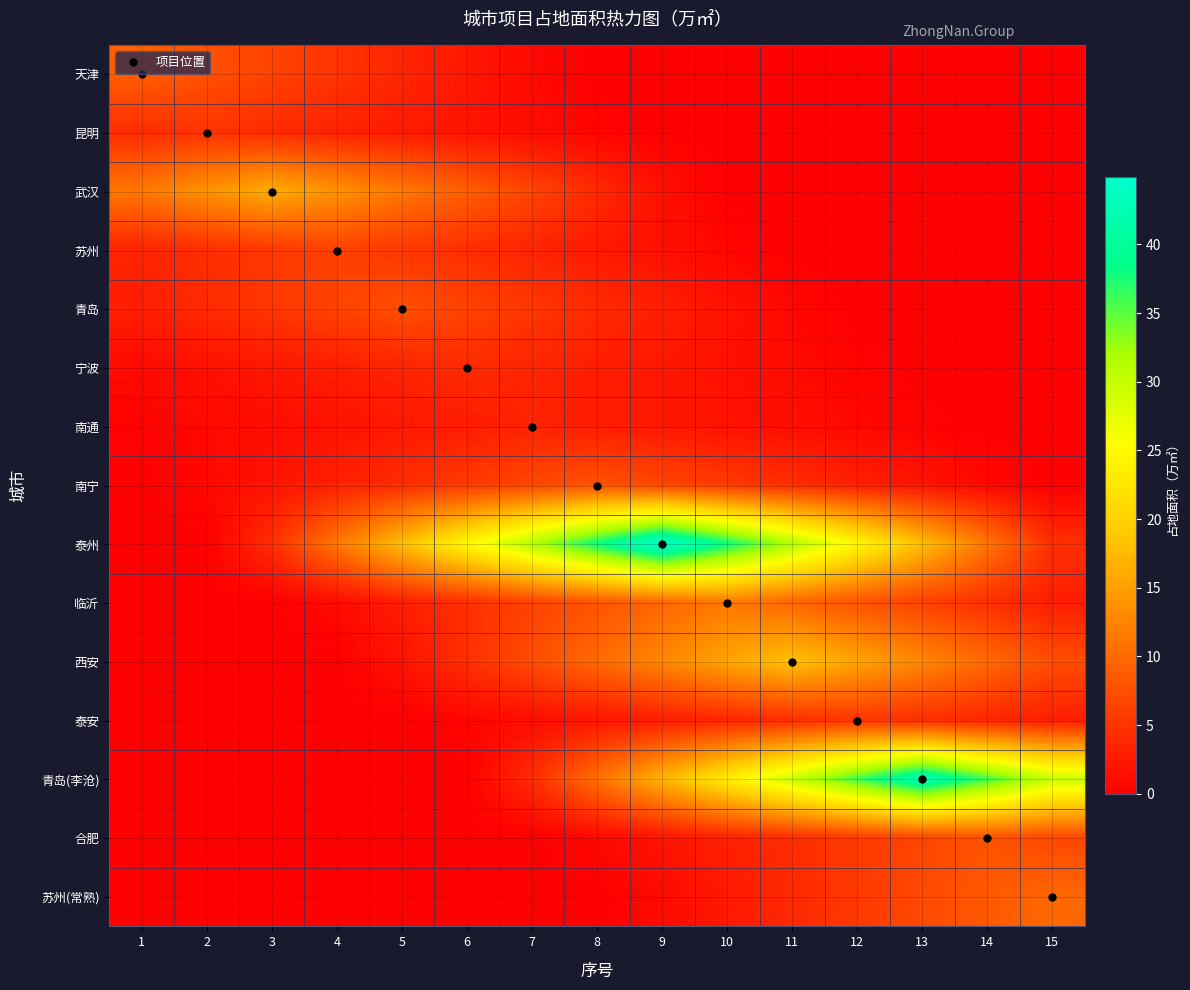

Between 11 and 7, which is larger?

7